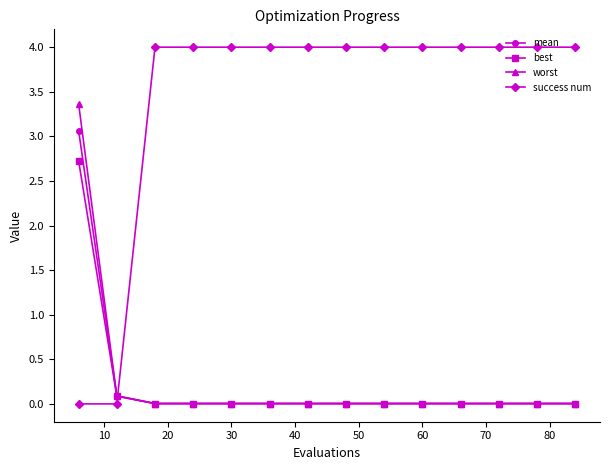

List the series in order of their peak value, highest first.

success num, worst, mean, best